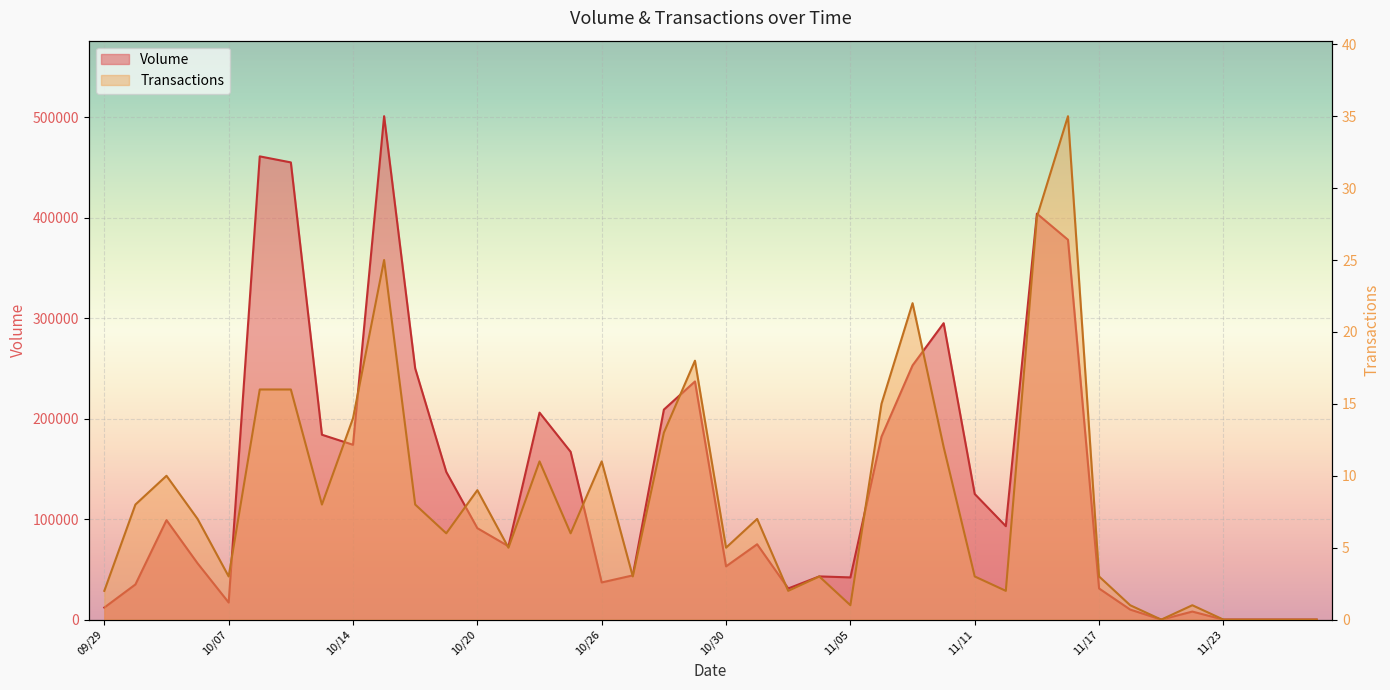

What are all the series names shown in the legend?

Volume, Transactions